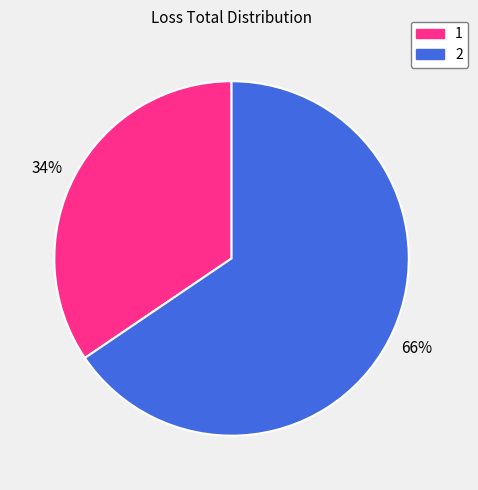

Which category accounts for the majority?

66%